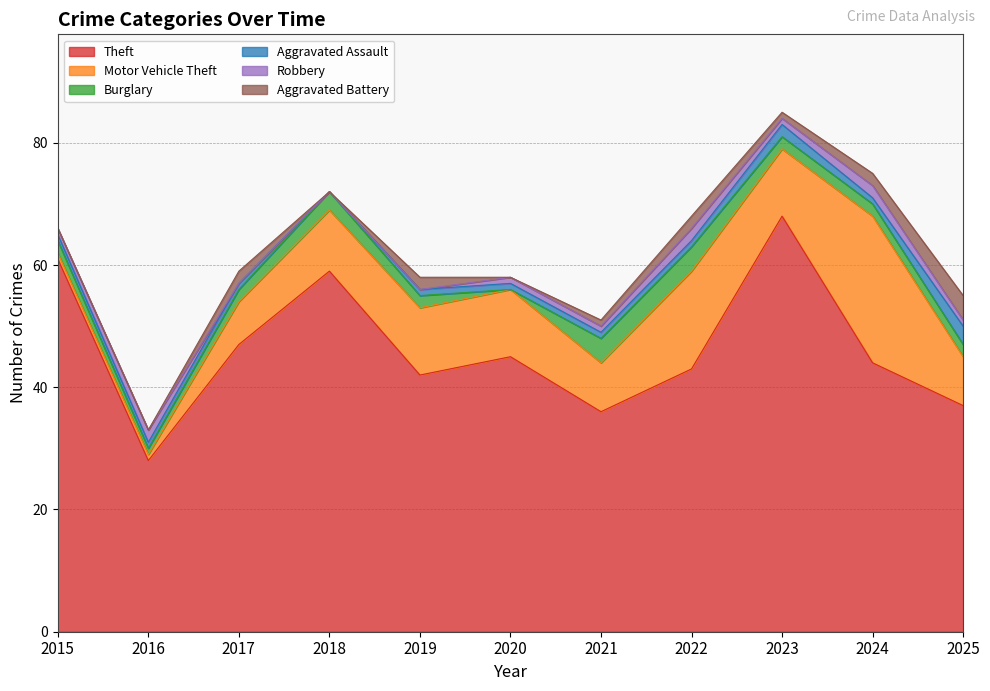

True or false: Aggravated Assault and Aggravated Battery cross at least once.

True